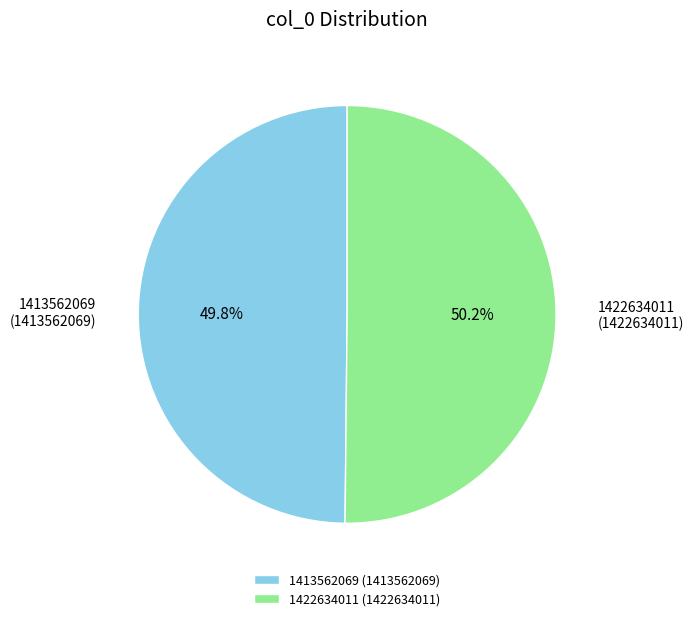

Does any single category account for the majority?

Yes